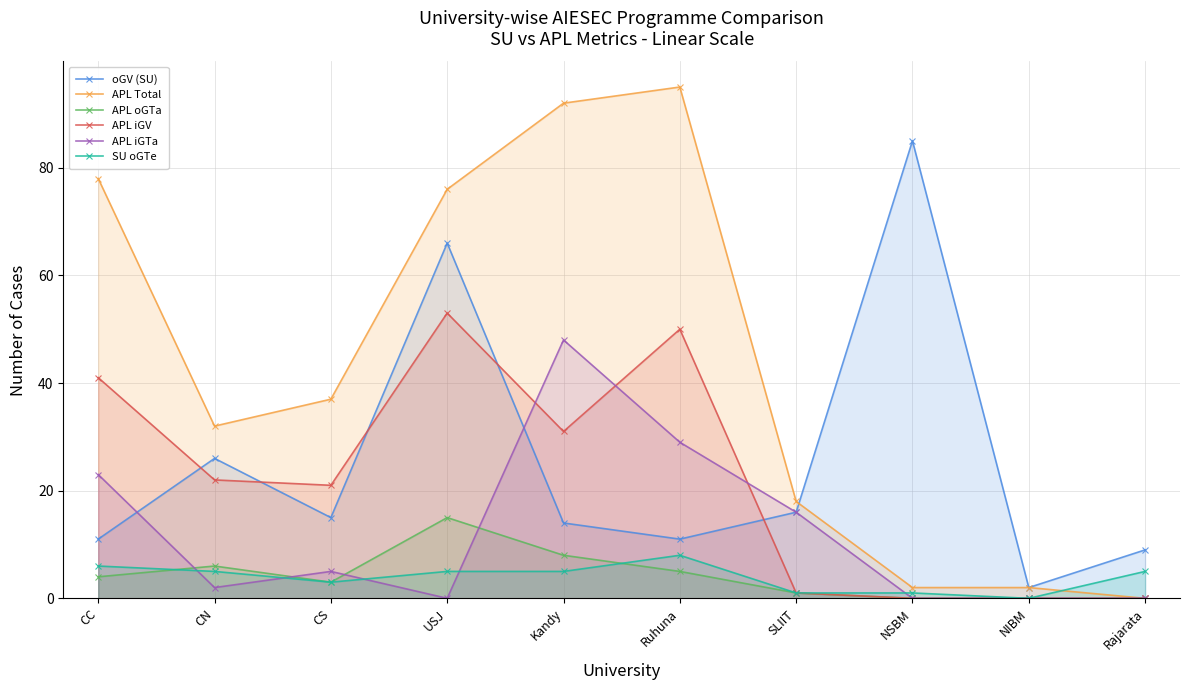

How many lines are shown in the chart?

6